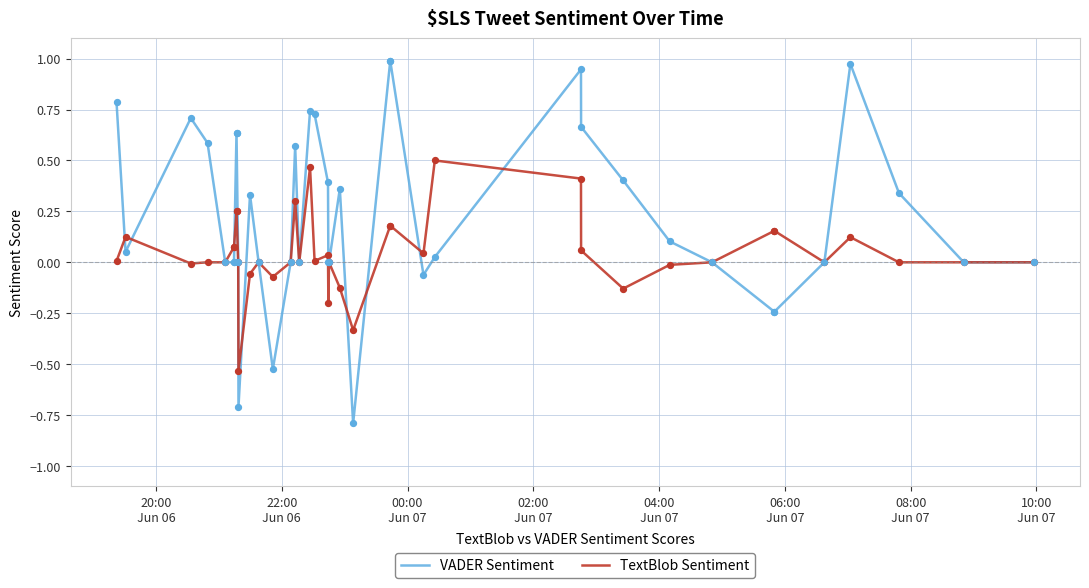

Which series has the largest Y range (max minus min)?

VADER Sentiment